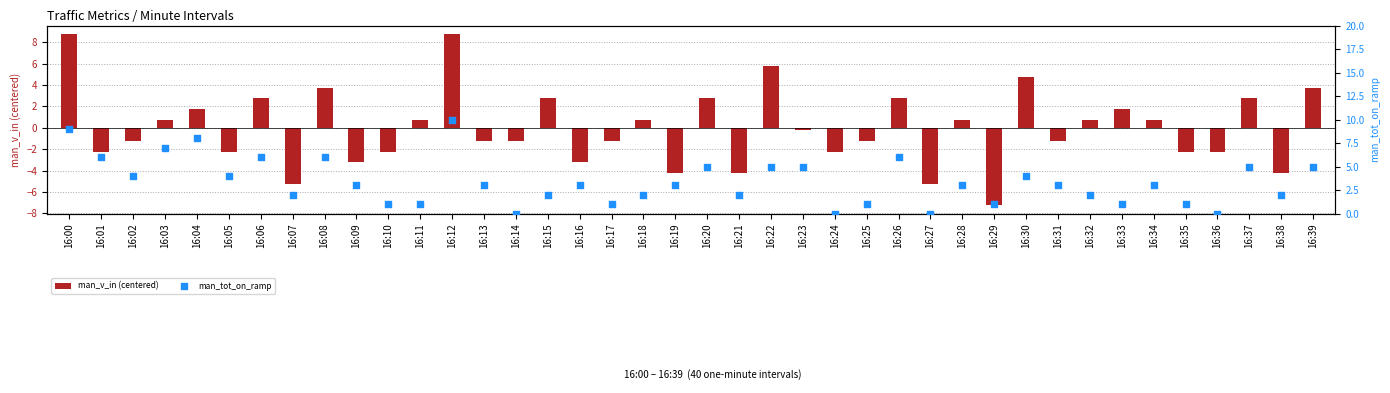

What is the total value across all series at 16:10?

-1.2